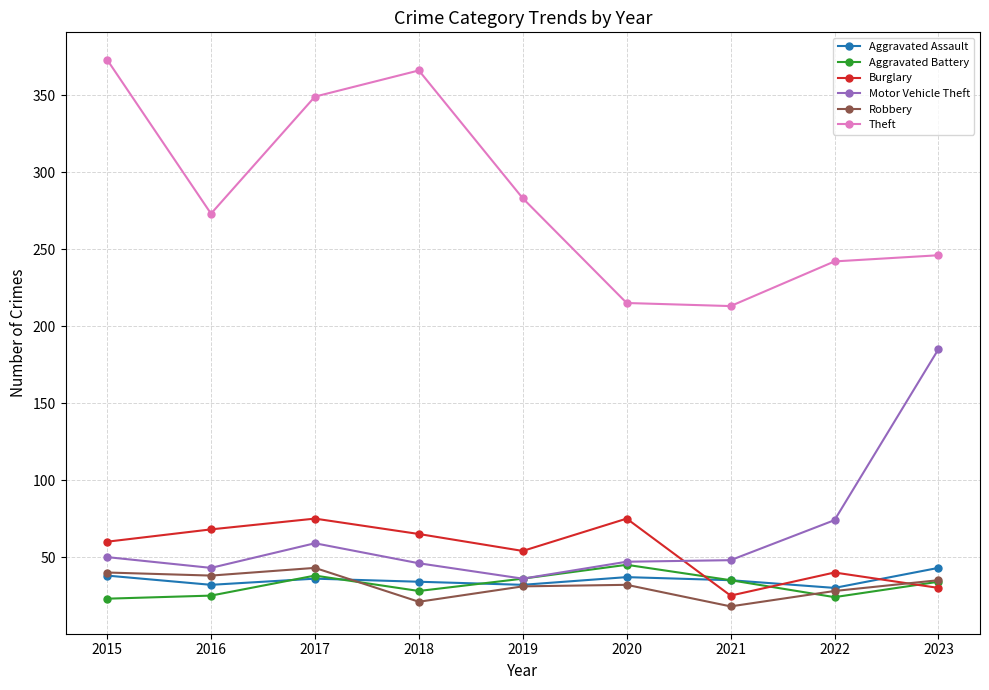

True or false: Burglary and Aggravated Assault cross at least once.

True